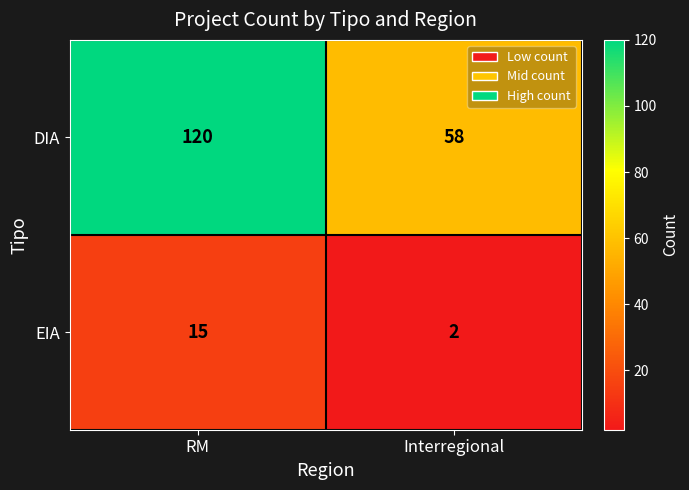

Reading left to right, what are all the values shown in this chart?

DIA: RM=120	Interregional=58
EIA: RM=15	Interregional=2